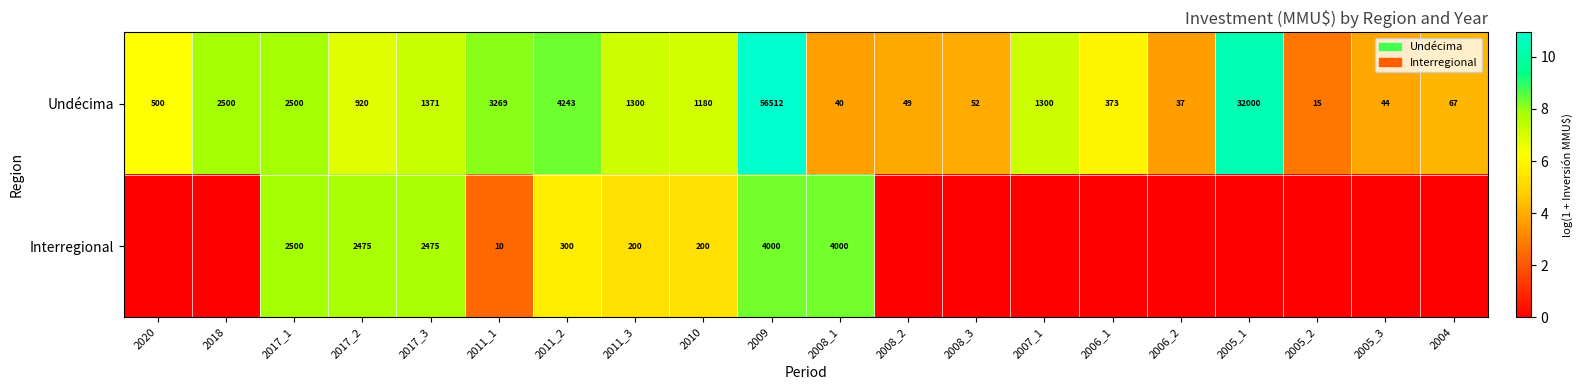

Rank the series at 2009 from highest to lowest value.

Undécima, Interregional